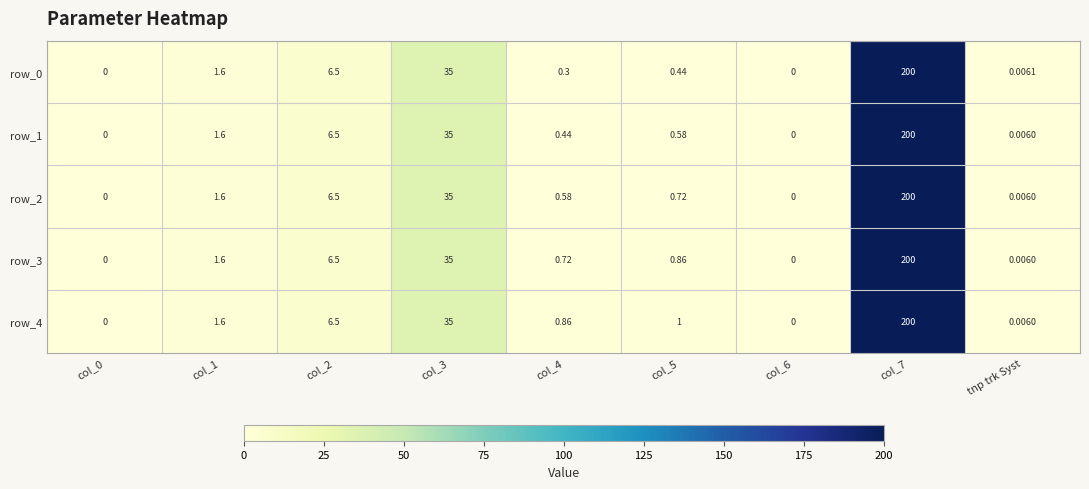

Which label corresponds to the smallest value in the chart?

col_0